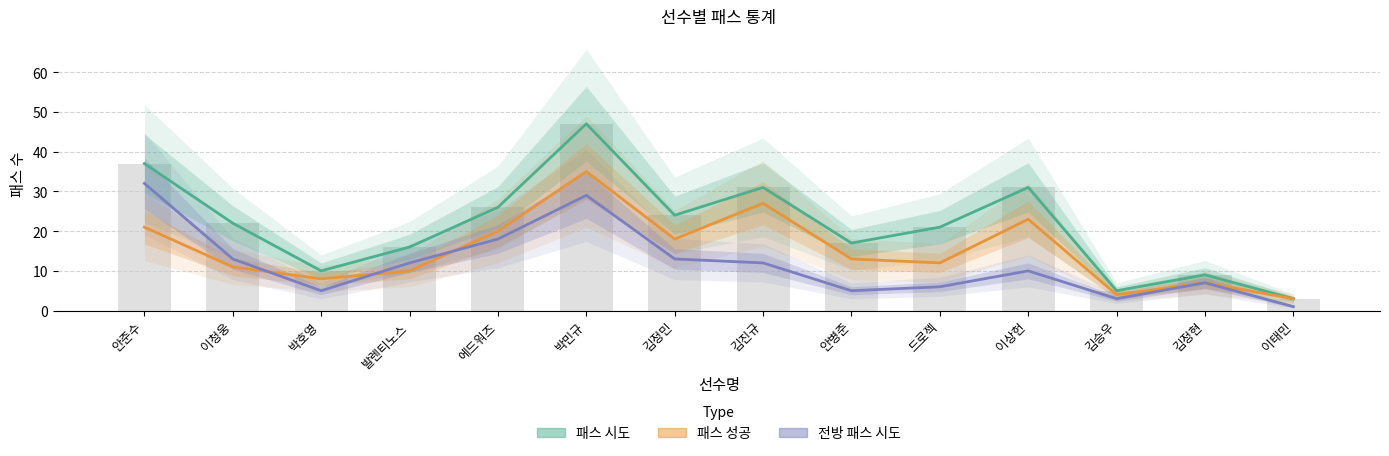

What position from the right is 박호영?

12